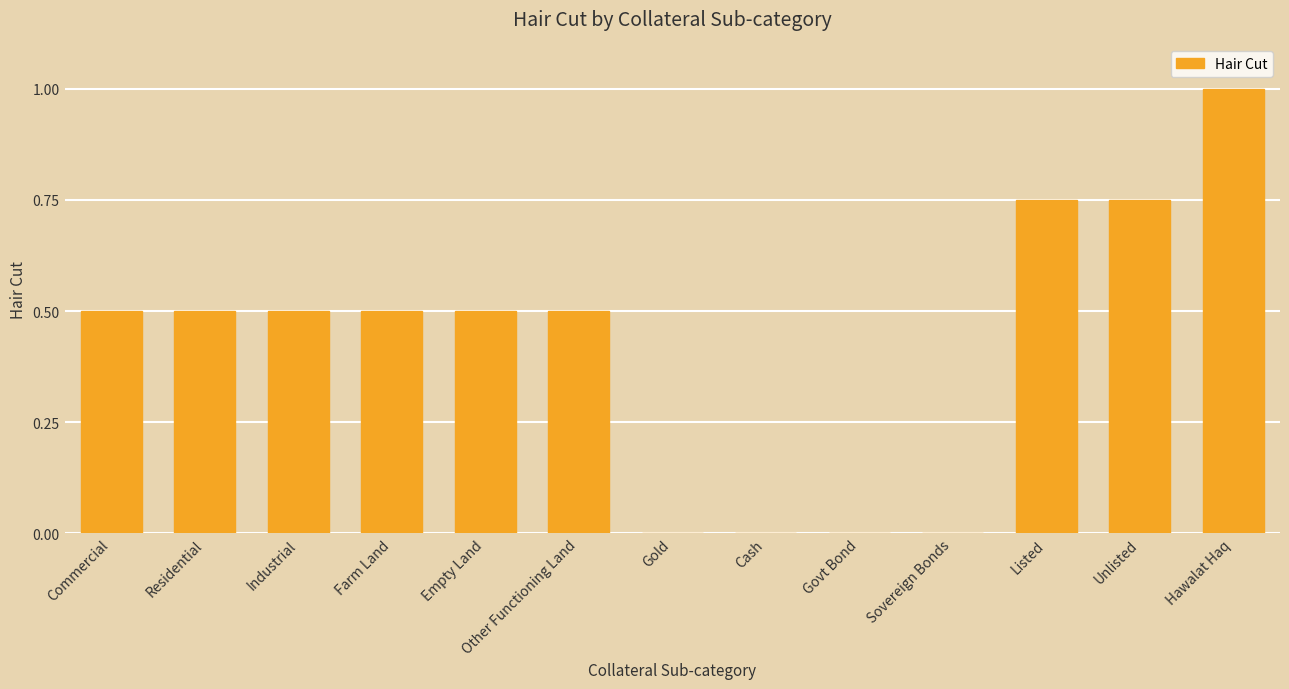

The value at Cash is 0.5. True or false?

False